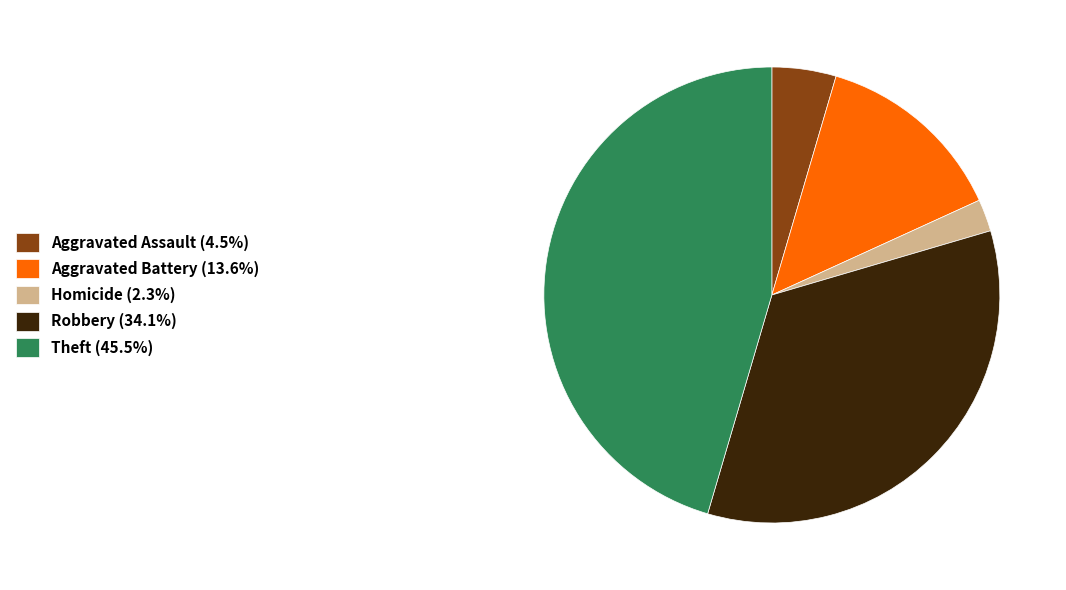

Combined, do Homicide (2.3%) and Aggravated Battery (13.6%) account for over 50%?

No